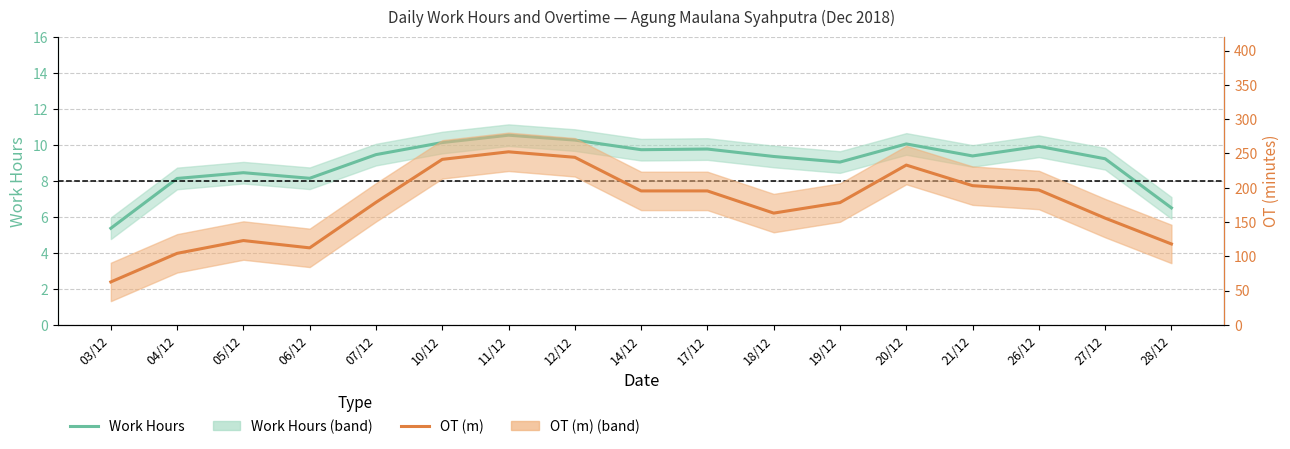

Reading left to right, transcribe all the data shown in this chart.

Work Hours: 5.4	8.1	8.5	8.1	9.5	10.1	10.5	10.3	9.7	9.8	9.4	9.0	10.0	9.4	9.9	9.2	6.5
OT (m): 62.7	104.3	123.0	112.3	178.7	241.3	252.3	244.3	195.3	195.3	163.0	178.3	233.0	203.0	196.7	155.7	118.0